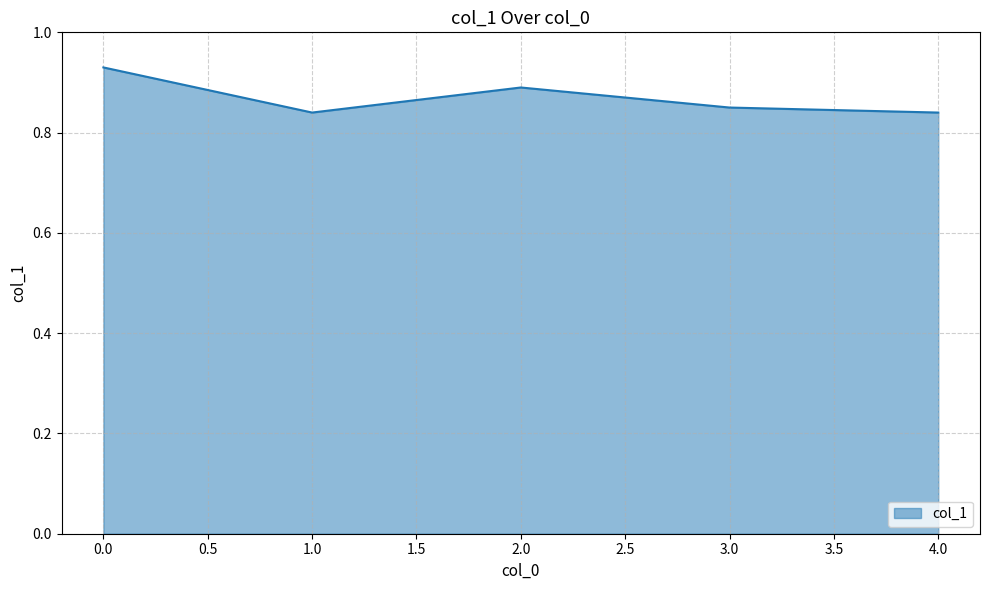

True or false: the data shows 1.4 at 0.0.

False